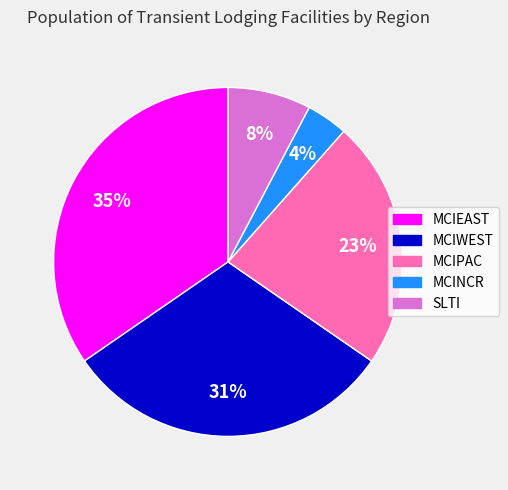

Between MCINCR and MCIPAC, which is larger?

MCIPAC